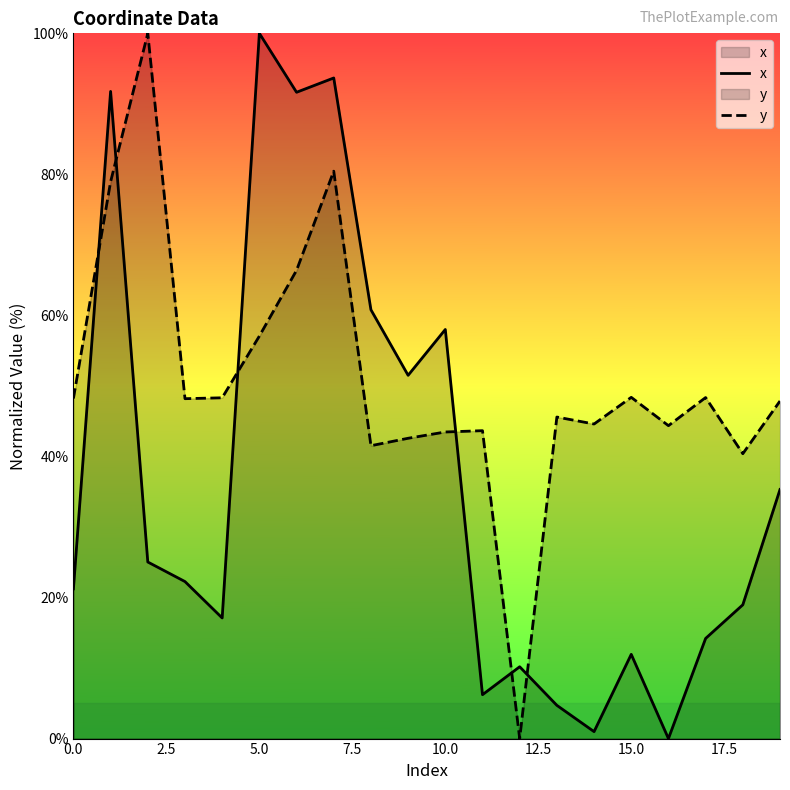

The x series shows 6.2 at 11. True or false?

True